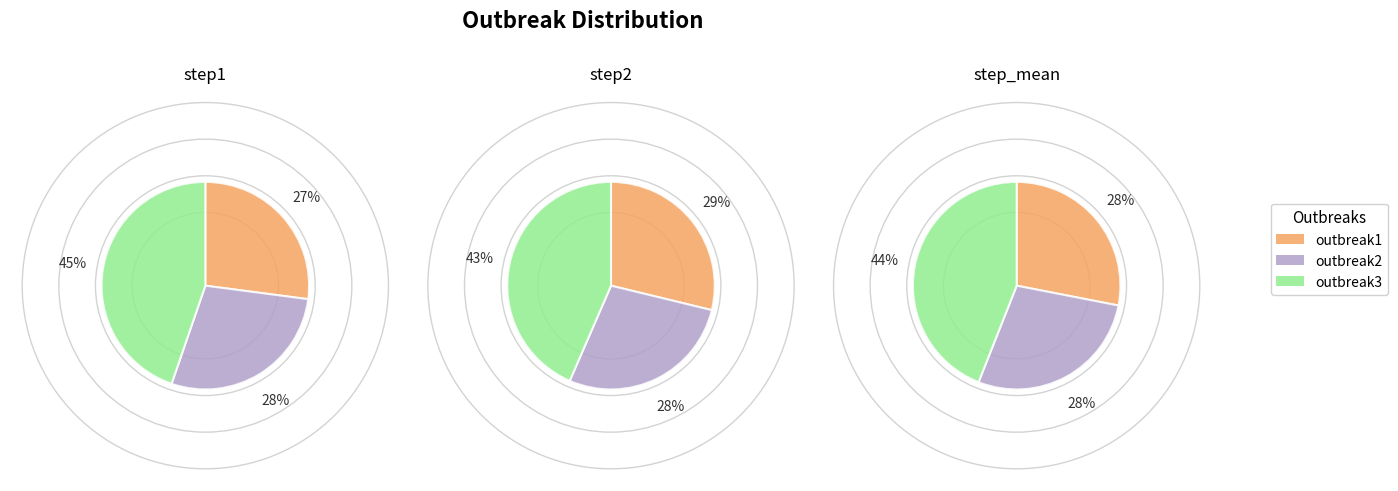

Does any single category account for the majority?

No